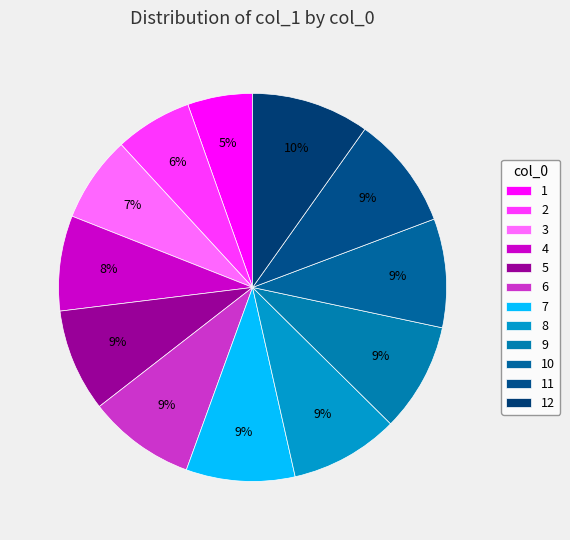

Is there a majority slice in this chart?

No